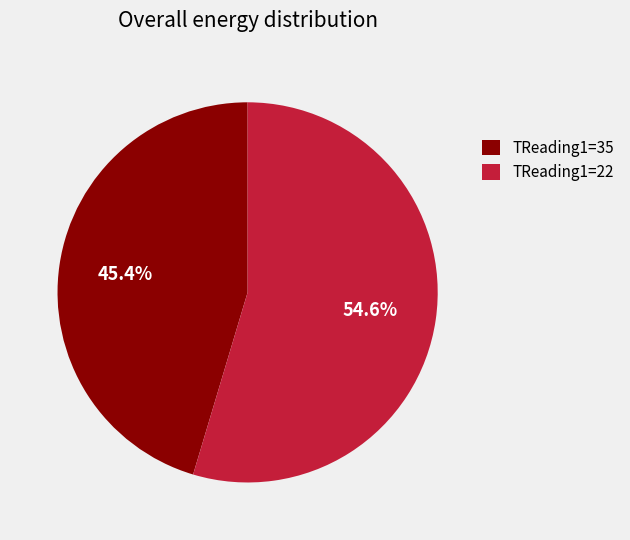

What percentage do TReading1=35 and TReading1=22 together represent?

100.0%